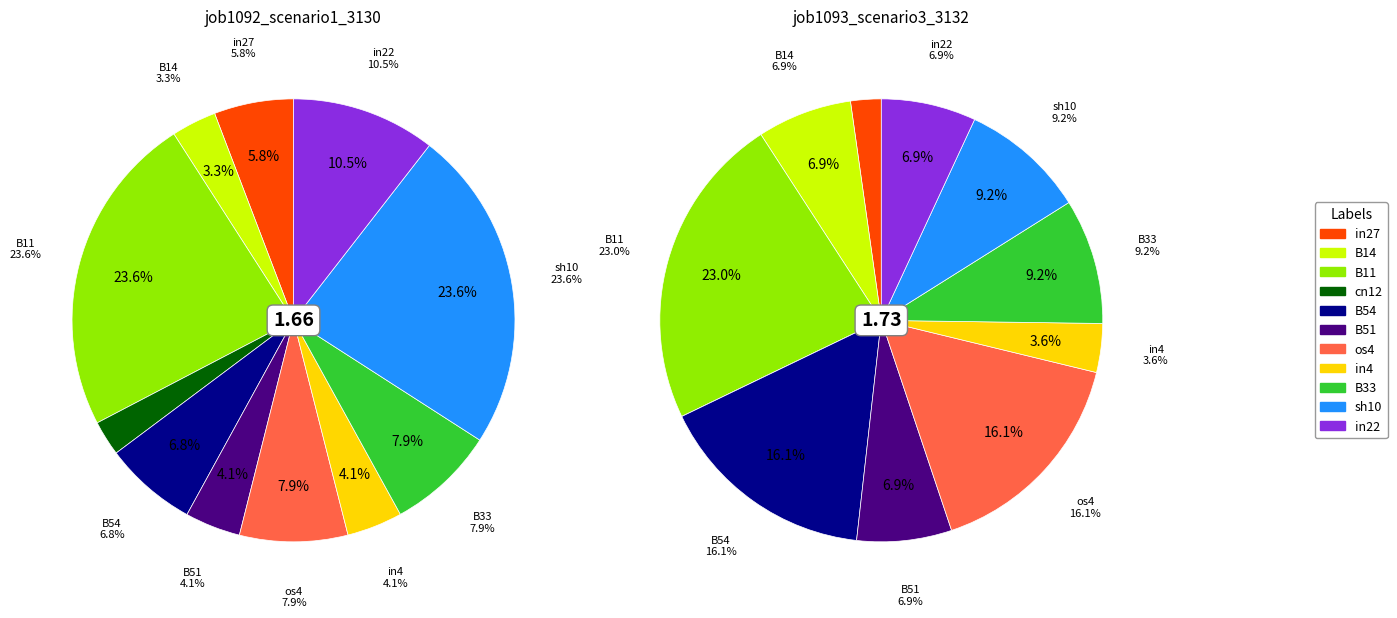

Is it true that os4 is 22% of the pie?

False